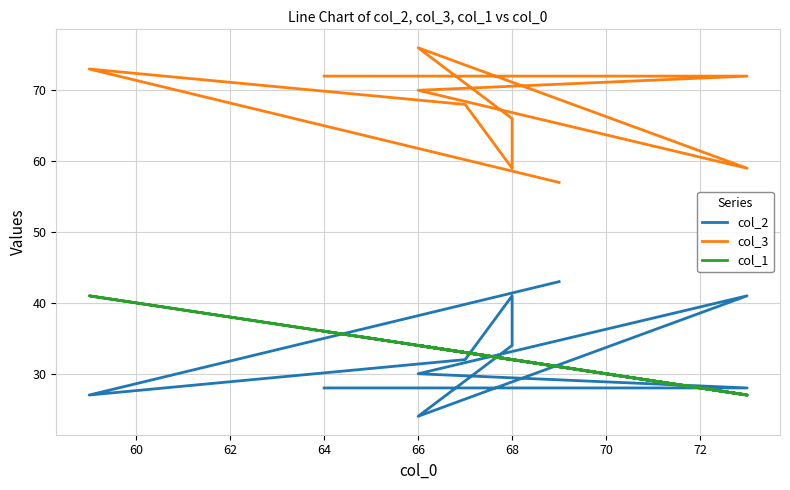

Rank the series by their maximum value, from lowest to highest.

col_1, col_2, col_3